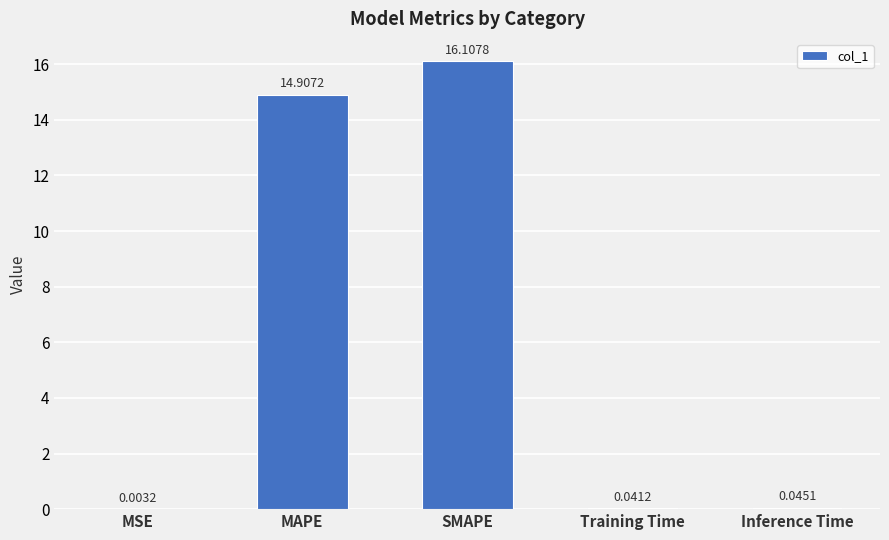

What is the sum of the values at Training Time and MAPE?

14.9